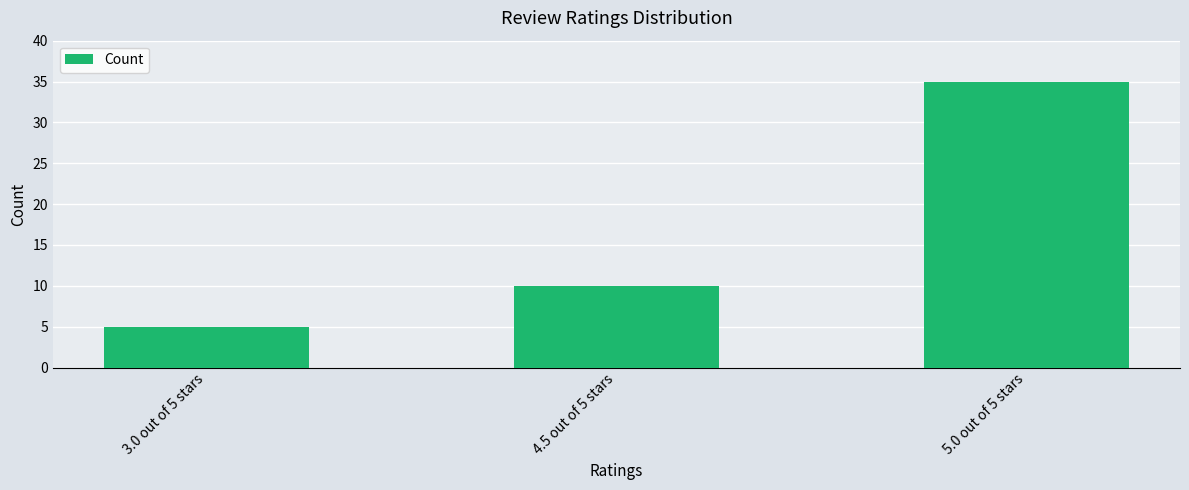

What is the approximate value at 3.0 out of 5 stars?

5